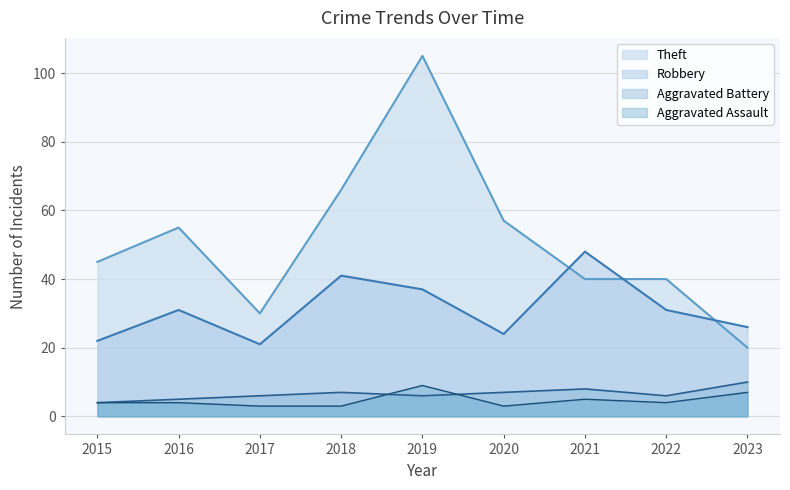

What is the value of the Theft point at the 1st from the left?

45